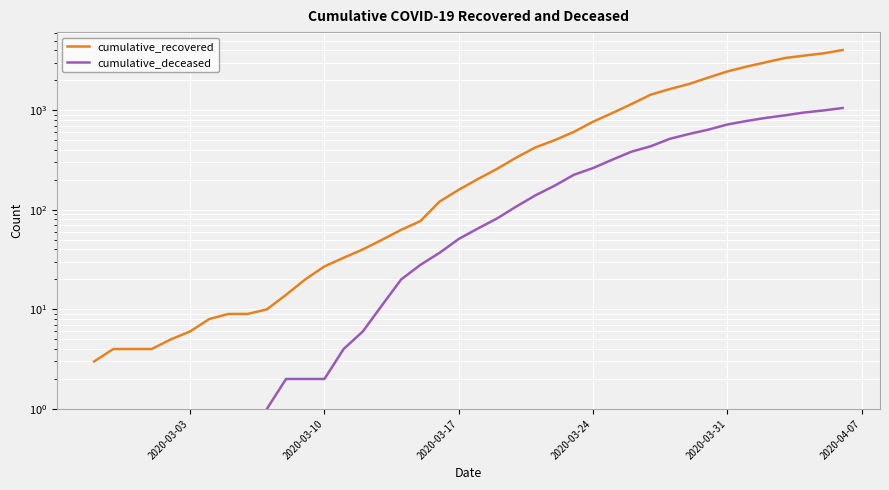

What position from the left is 2020-03-24?

27